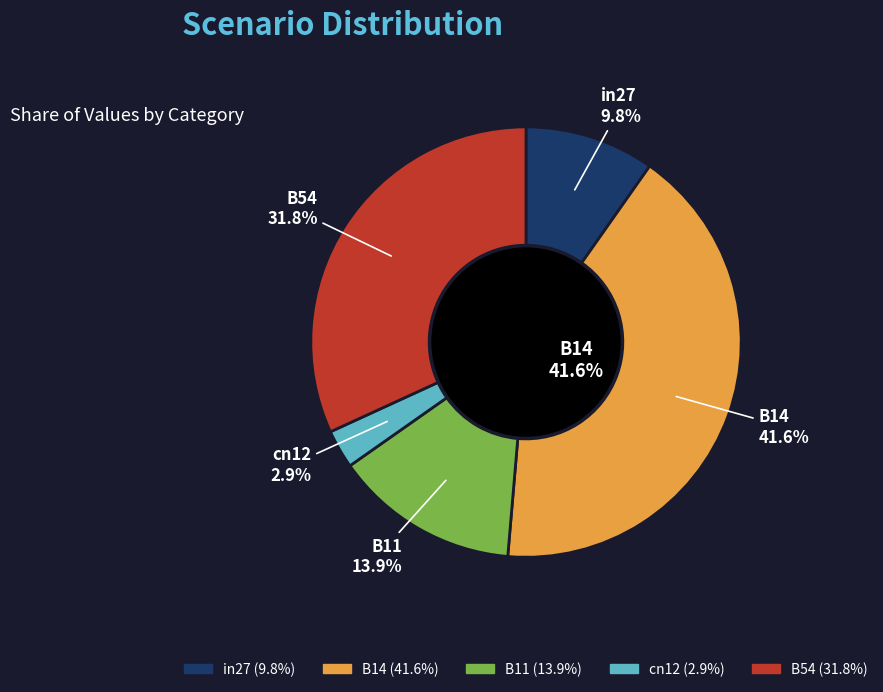

Between B54 and in27, which is larger?

B54